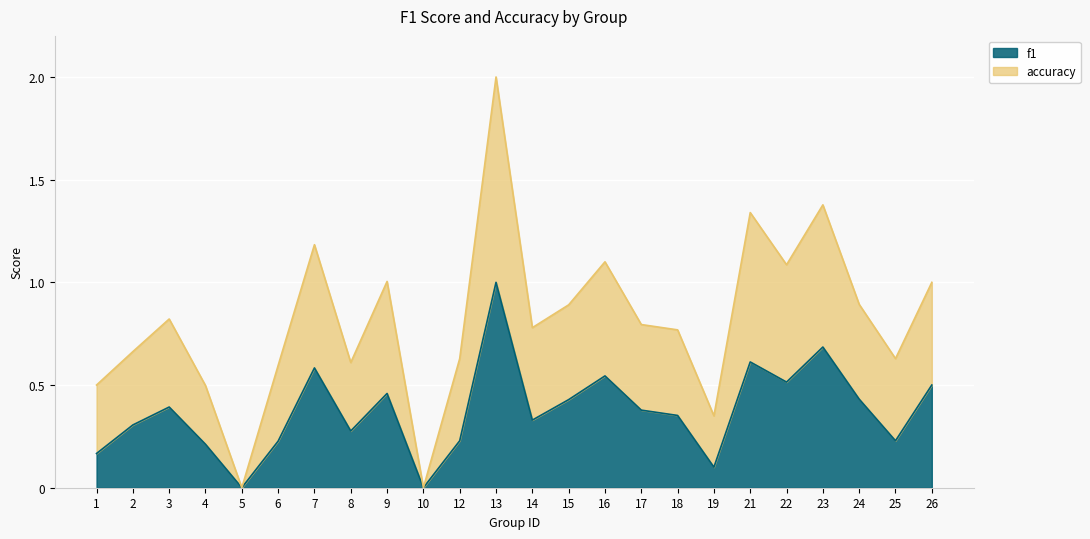

List the labels in order of accuracy value, smallest first.

5, 10, 19, 4, 1, 6, 8, 12, 25, 2, 18, 14, 17, 3, 15, 24, 26, 9, 22, 16, 7, 21, 23, 13